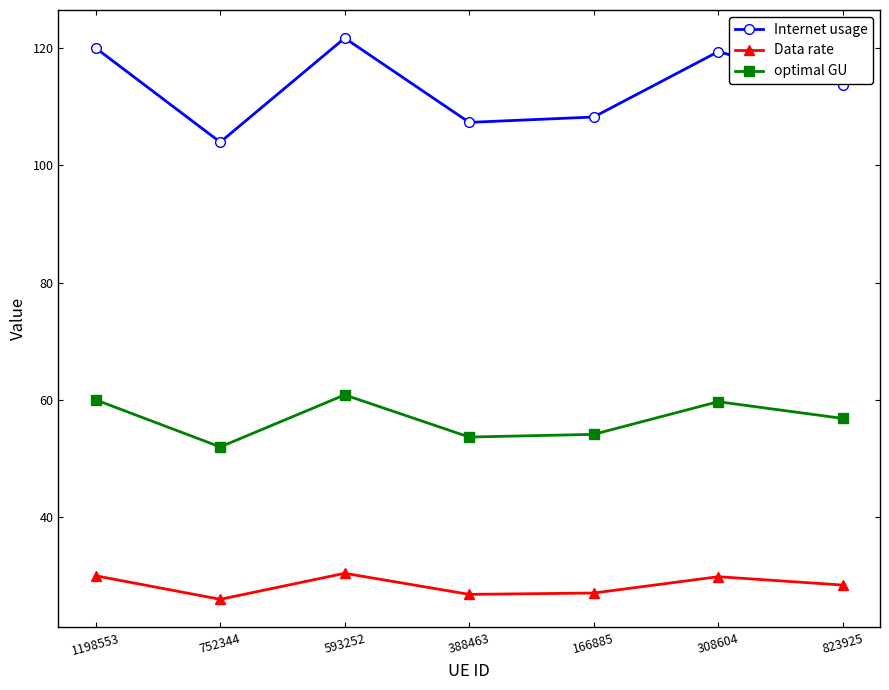

At 752344, list the series in order from largest to smallest.

Internet usage, optimal GU, Data rate